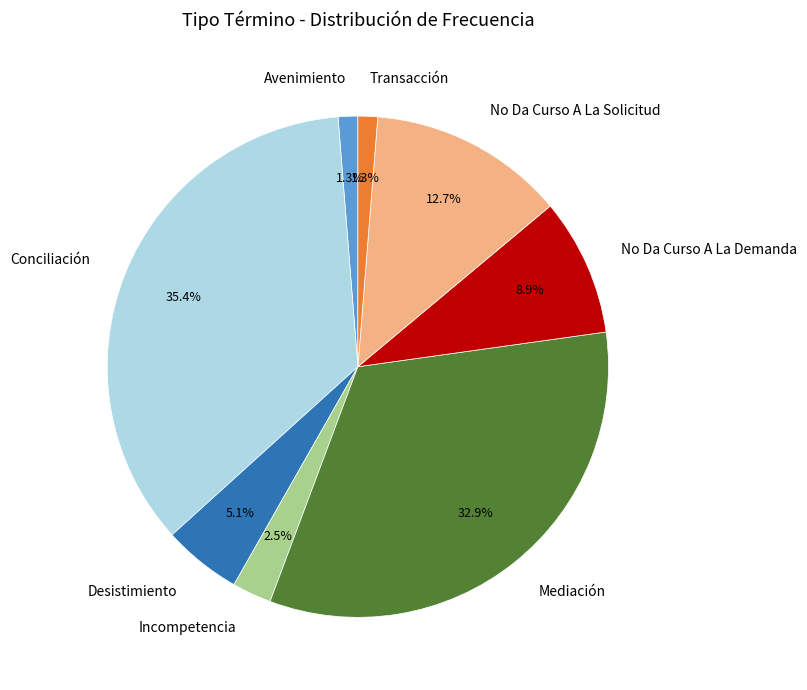

What percentage is the Transacción slice, to the nearest percent?

1%